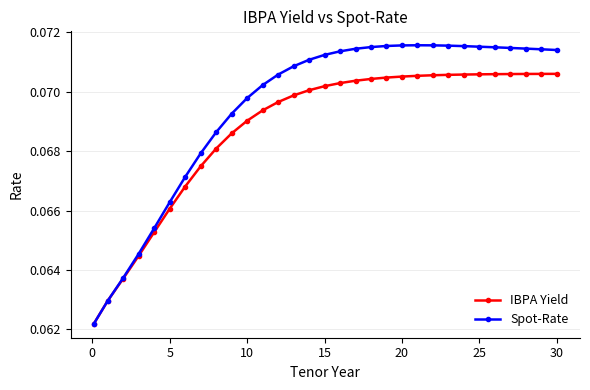

How many IBPA Yield values are between 0 and 1?

31